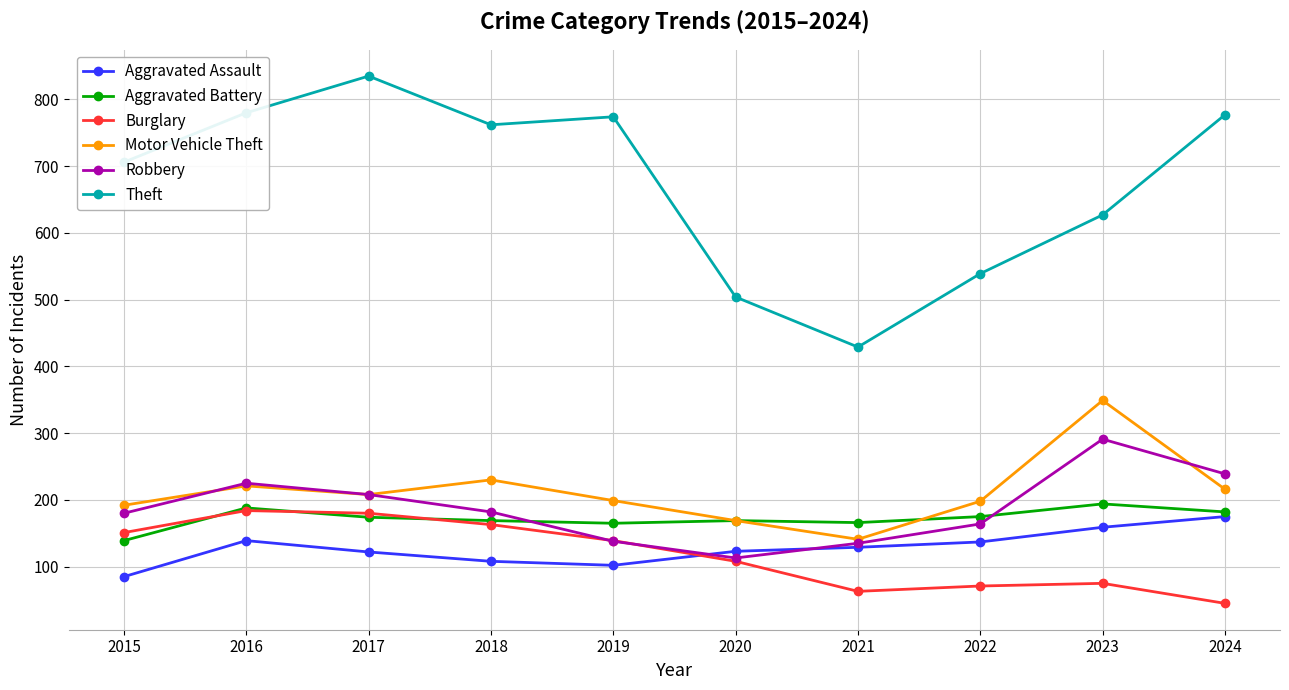

What is the spread (max minus min) of values at 2015?

621